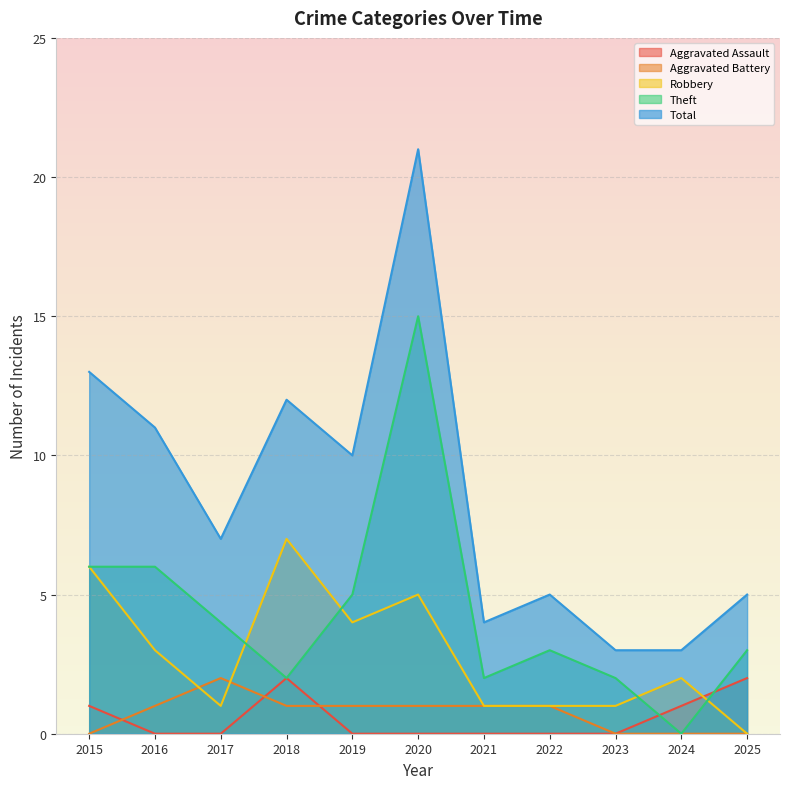

How many lines are shown in the chart?

5